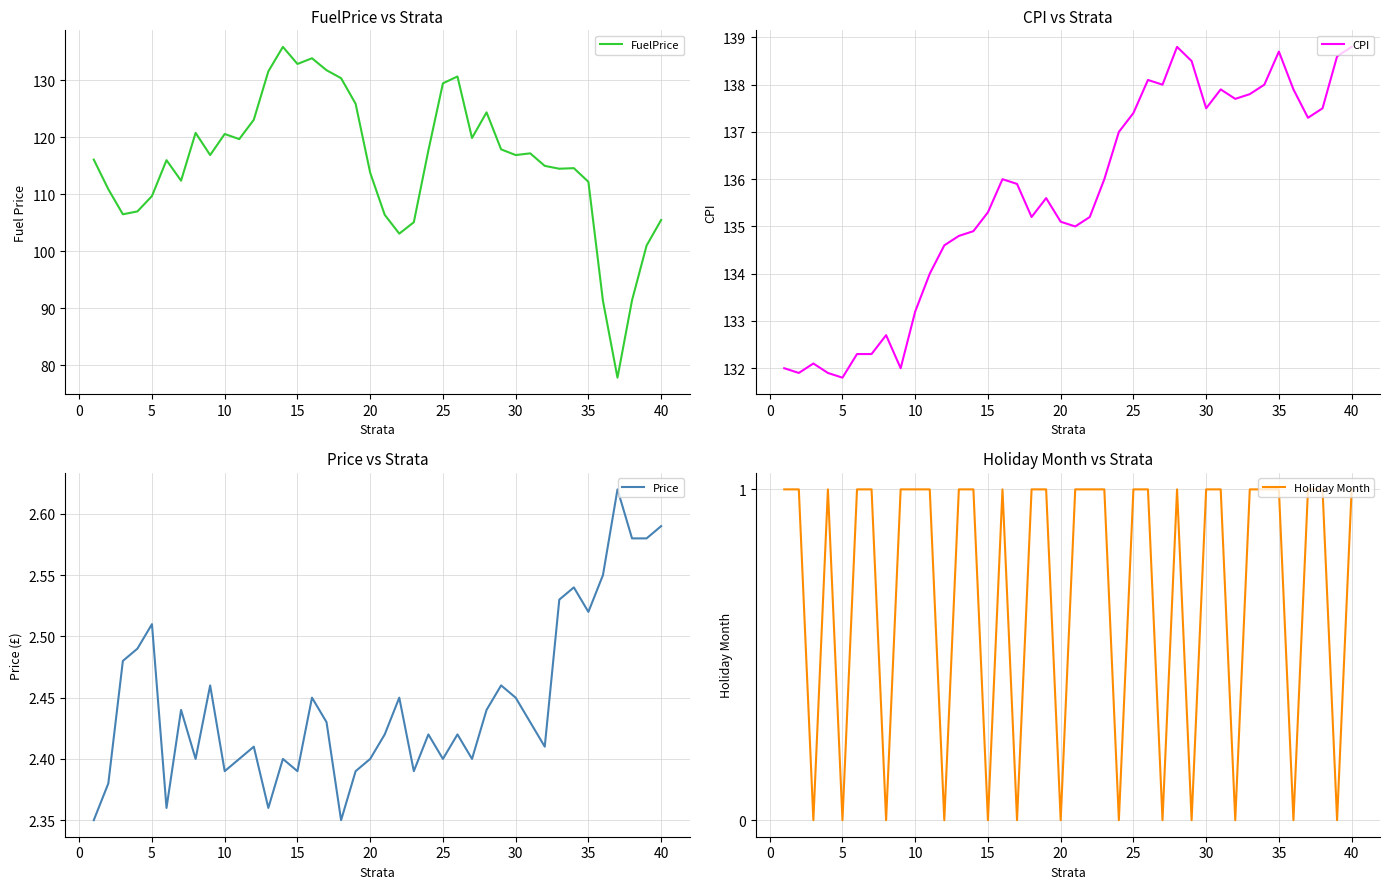

Count the Holiday Month values in the range 0 to 1.

40